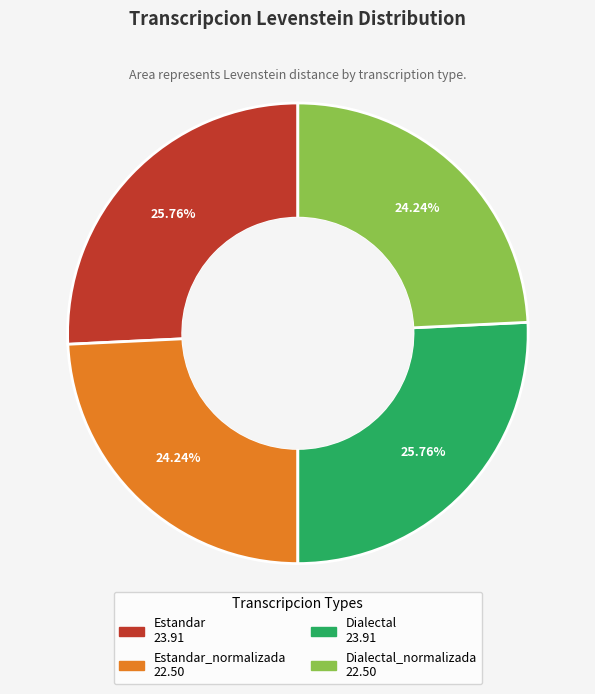

Is there any slice that represents more than half of the pie?

No